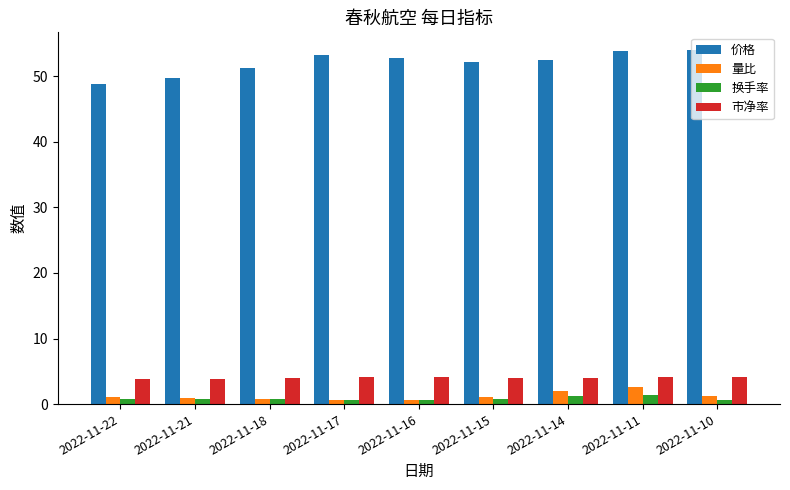

At how many categories does at least one series exceed 15?

9